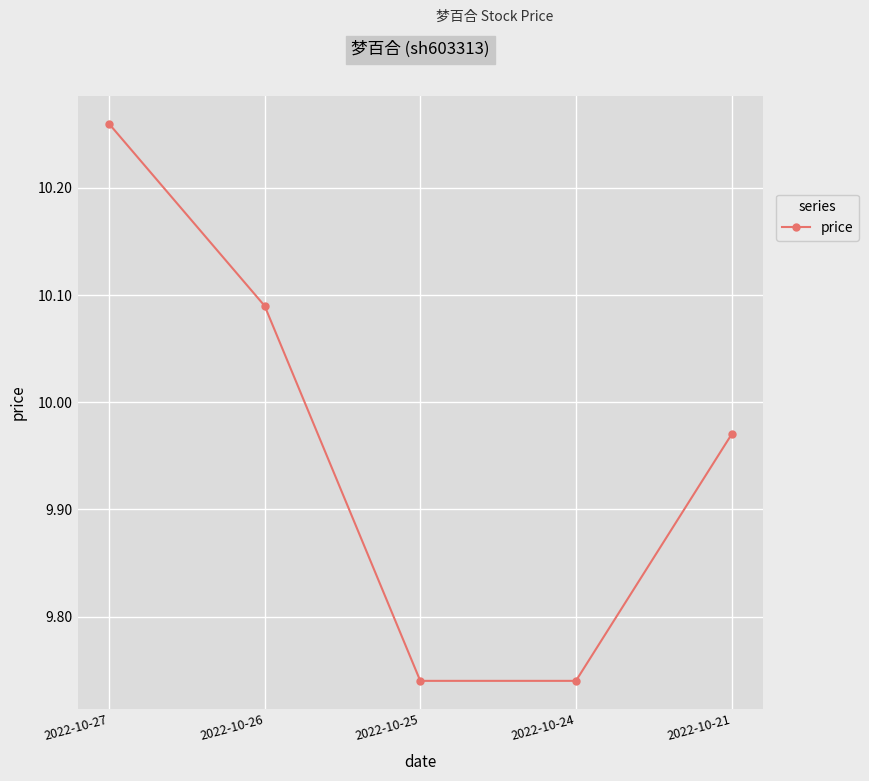

What is the difference between the maximum and minimum values?

0.5